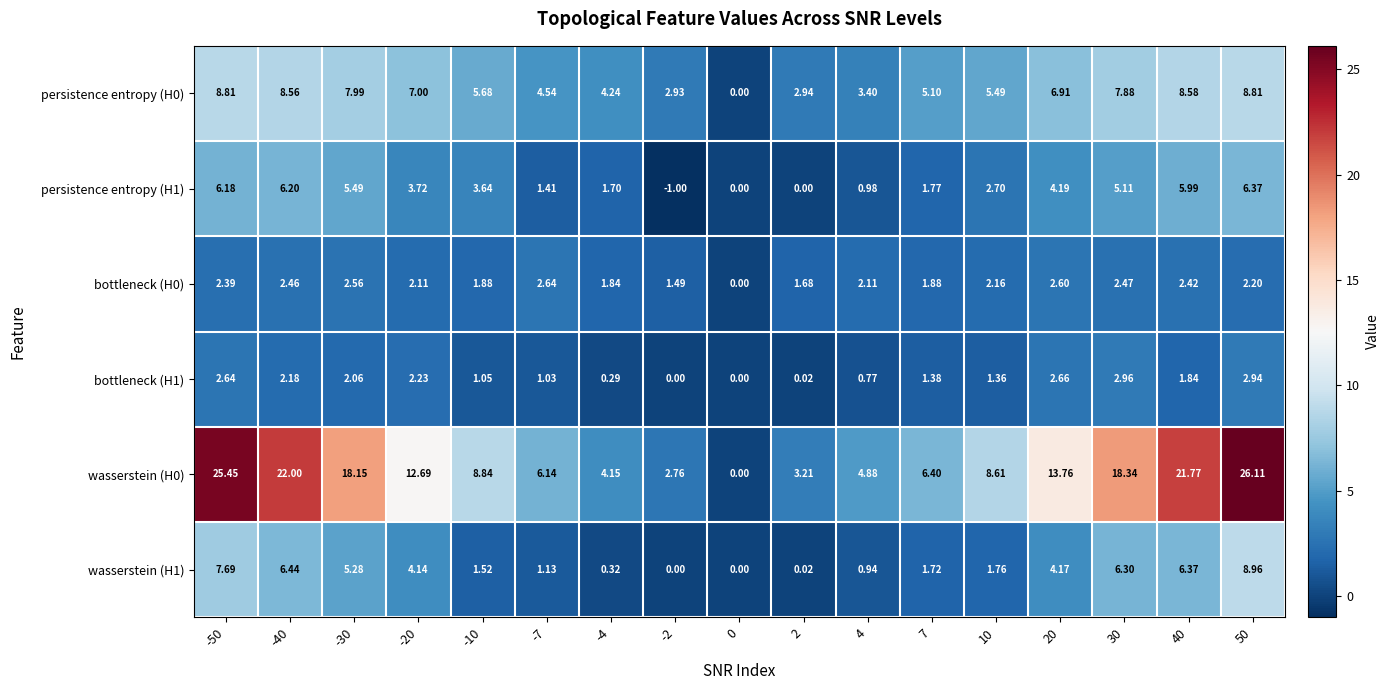

Count the number of data series in this chart.

6